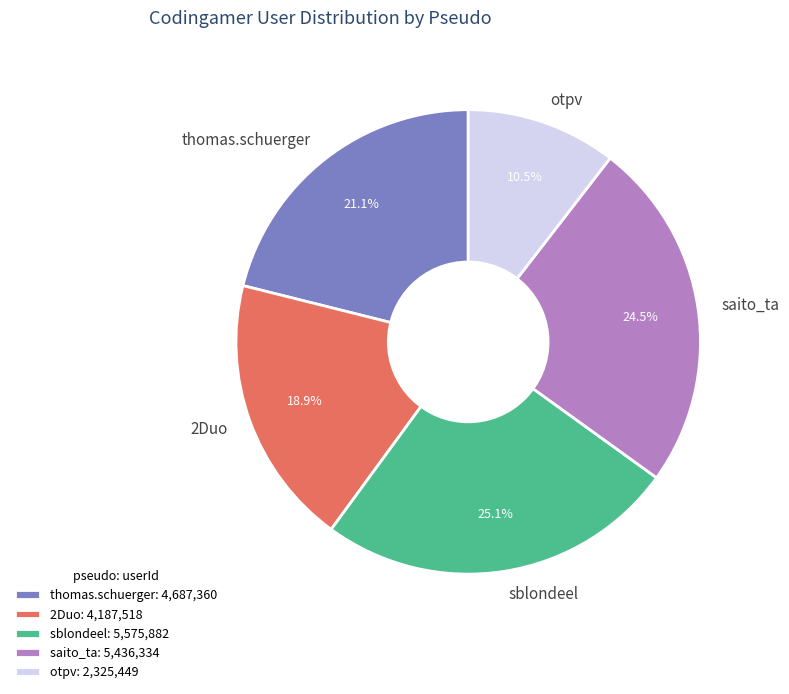

To the nearest percent, what portion does 2Duo represent?

19%